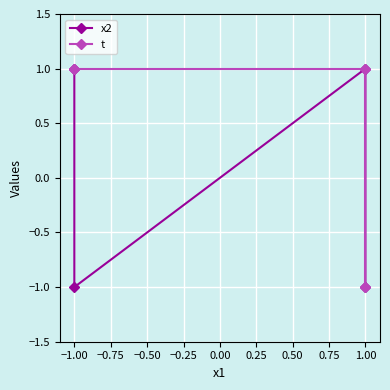

True or false: x2 and t cross at least once.

False